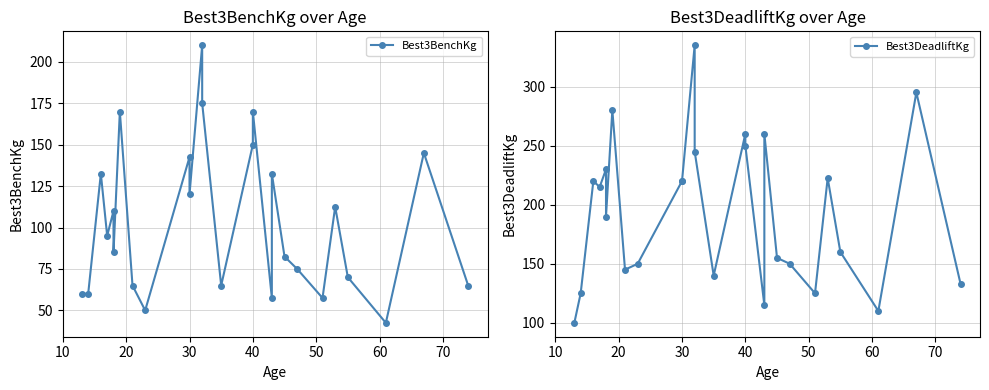

What is the sum of all Best3DeadliftKg values?

5050.0